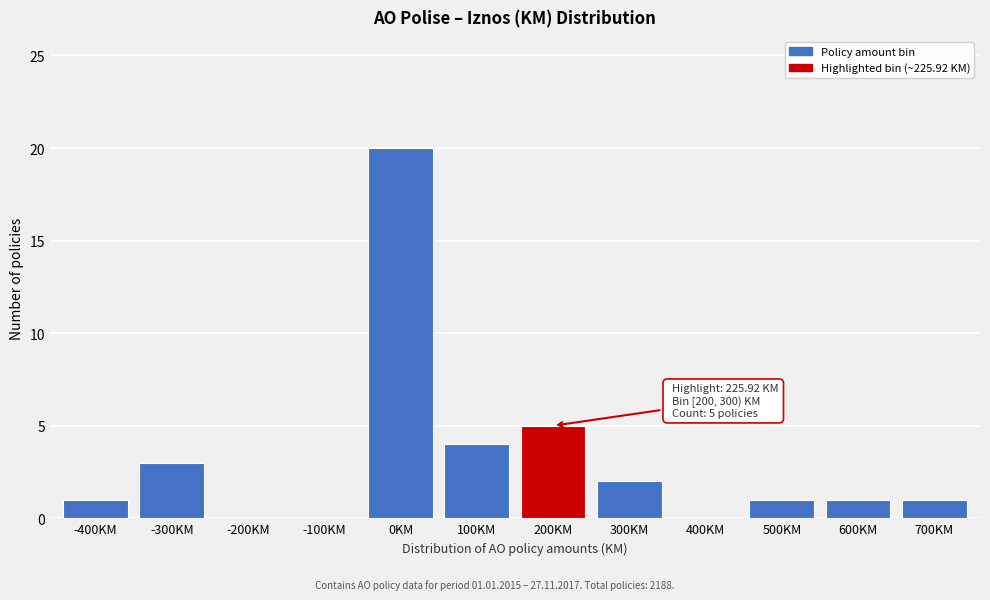

Reading left to right, list all the values displayed in this chart.

-400KM=1	-300KM=3	-200KM=0	-100KM=0	0KM=20	100KM=4	200KM=5	300KM=2	400KM=0	500KM=1	600KM=1	700KM=1